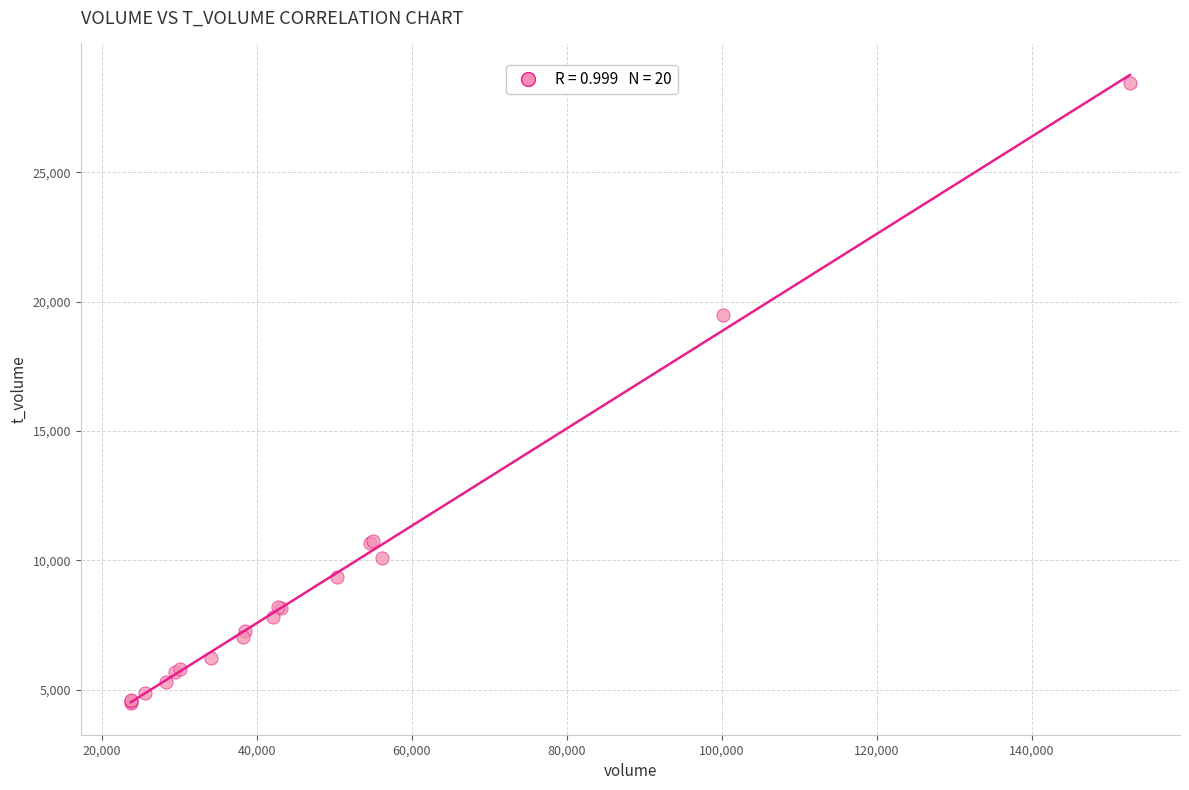

What Y value in the scatter plot is closest to 16462?

19497